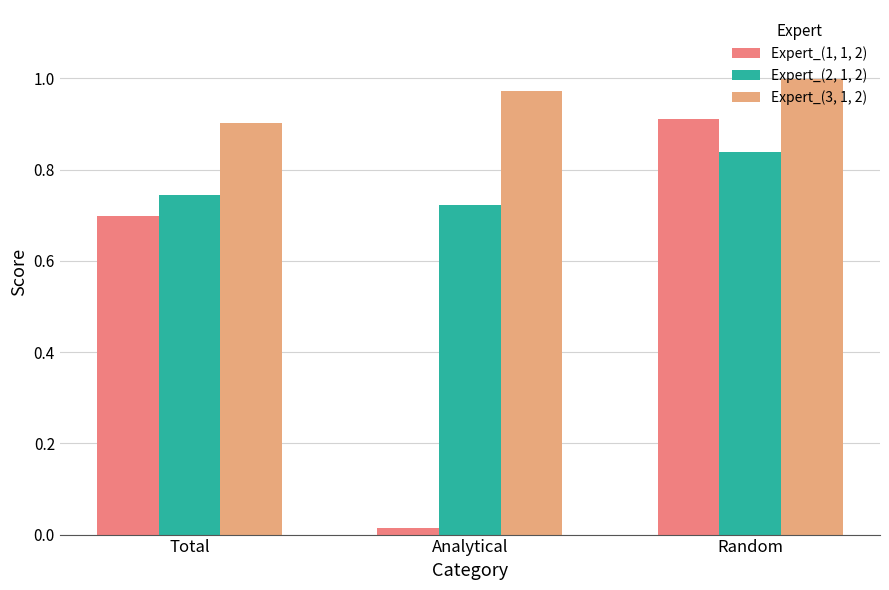

Which category has the lowest value in the Expert_(2, 1, 2) series?

Analytical